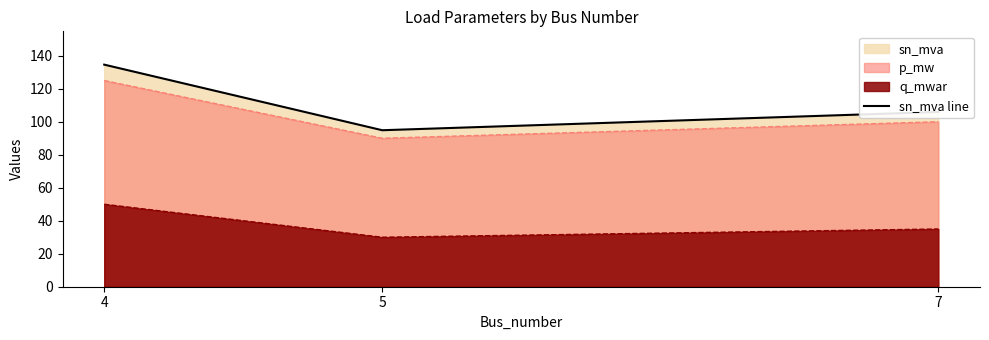

Where does the data first go above 105?

4